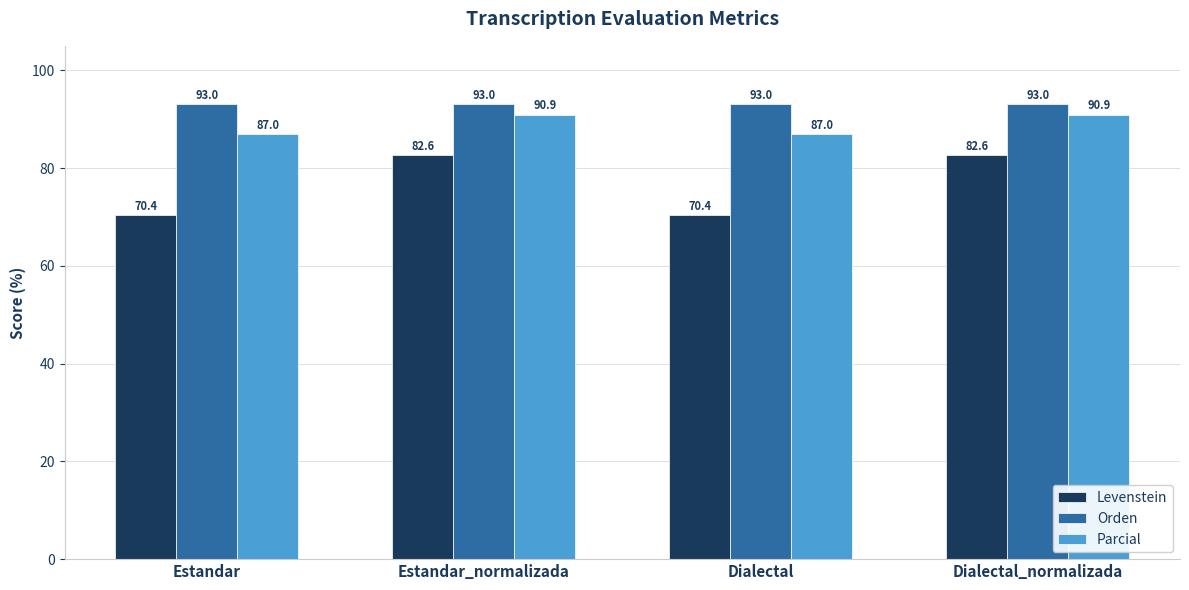

How many values in the Parcial series exceed 90?

2